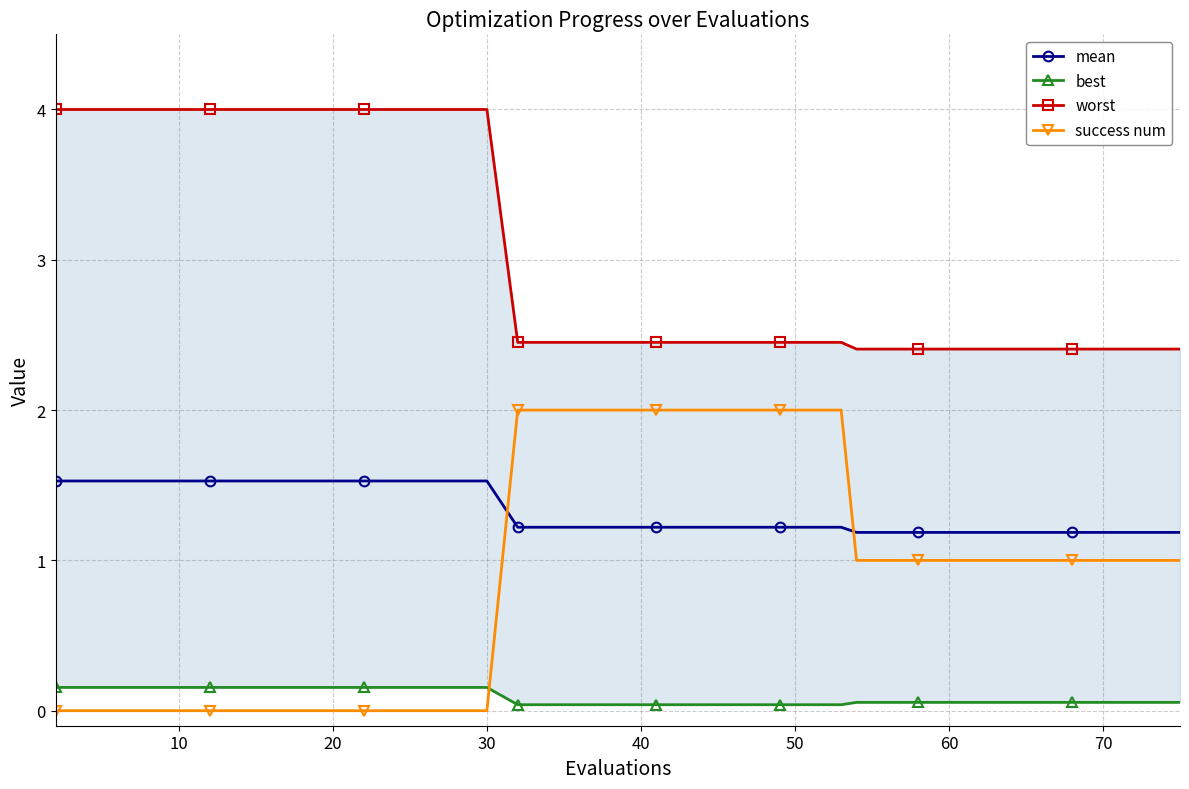

Reading left to right, transcribe all the data shown in this chart.

mean: 1.5	1.5	1.5	1.5	1.5	1.5	1.5	1.5	1.5	1.5	1.5	1.5	1.5	1.5	1.5	1.2	1.2	1.2	1.2	1.2	1.2	1.2	1.2	1.2	1.2	1.2	1.2	1.2	1.2	1.2	1.2	1.2	1.2	1.2	1.2	1.2	1.2	1.2	1.2	1.2
best: 0.2	0.2	0.2	0.2	0.2	0.2	0.2	0.2	0.2	0.2	0.2	0.2	0.2	0.2	0.2	0.0	0.0	0.0	0.0	0.0	0.0	0.0	0.0	0.0	0.0	0.0	0.0	0.0	0.1	0.1	0.1	0.1	0.1	0.1	0.1	0.1	0.1	0.1	0.1	0.1
worst: 4.0	4.0	4.0	4.0	4.0	4.0	4.0	4.0	4.0	4.0	4.0	4.0	4.0	4.0	4.0	2.5	2.5	2.5	2.5	2.5	2.5	2.5	2.5	2.5	2.5	2.5	2.5	2.5	2.4	2.4	2.4	2.4	2.4	2.4	2.4	2.4	2.4	2.4	2.4	2.4
success num: 0.0	0.0	0.0	0.0	0.0	0.0	0.0	0.0	0.0	0.0	0.0	0.0	0.0	0.0	0.0	2.0	2.0	2.0	2.0	2.0	2.0	2.0	2.0	2.0	2.0	2.0	2.0	2.0	1.0	1.0	1.0	1.0	1.0	1.0	1.0	1.0	1.0	1.0	1.0	1.0